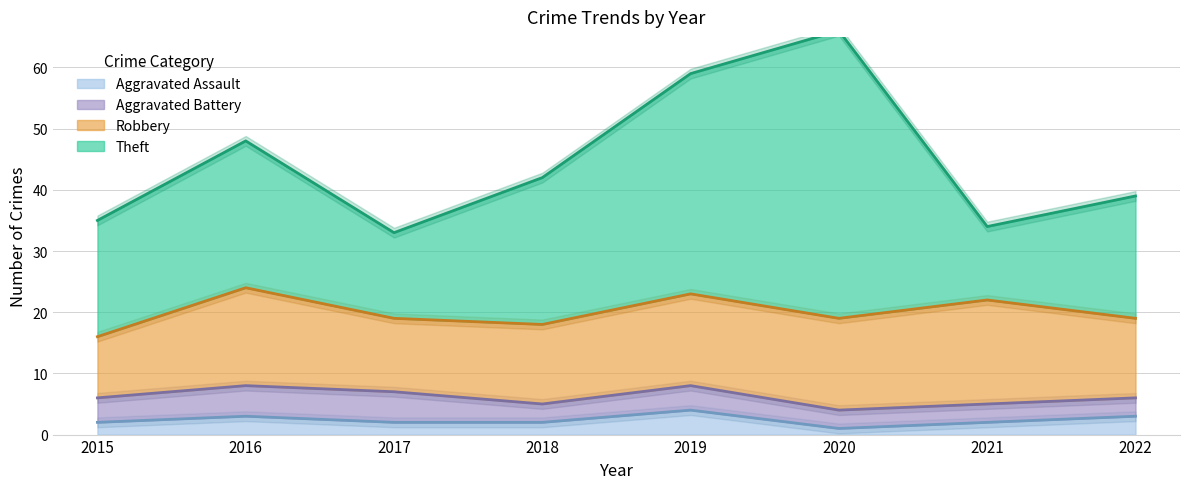

How many series are shown in this chart?

4